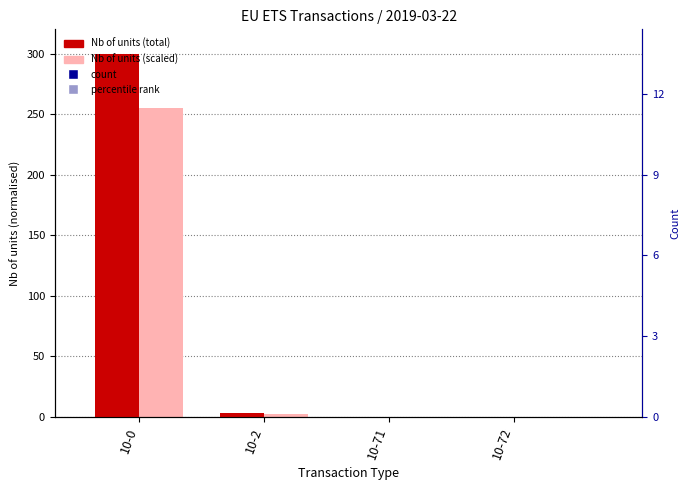

How many data points does each series have?

4